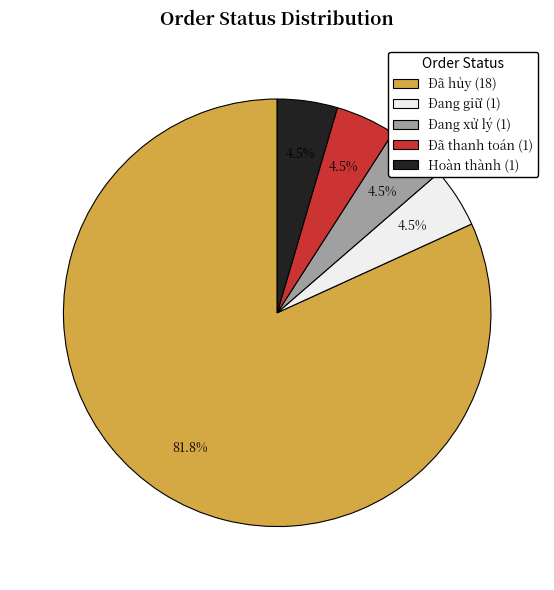

How much of the chart is everything except Đã thanh toán?

95.5%